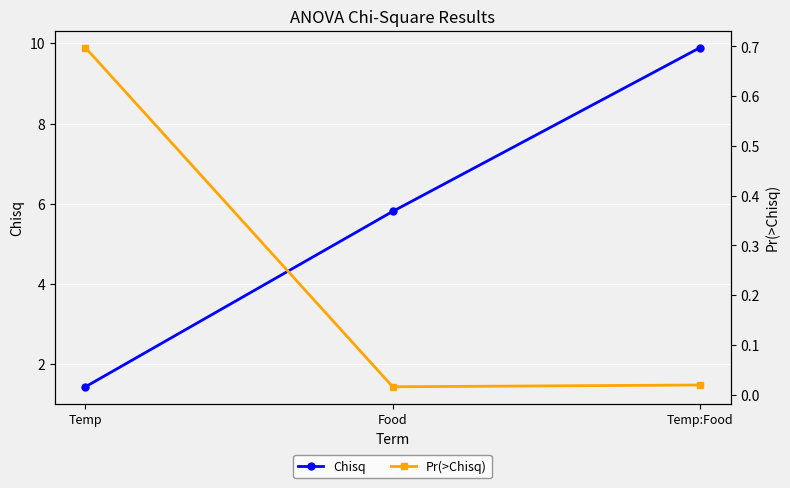

Does the chart display data point markers on the line(s)?

Yes